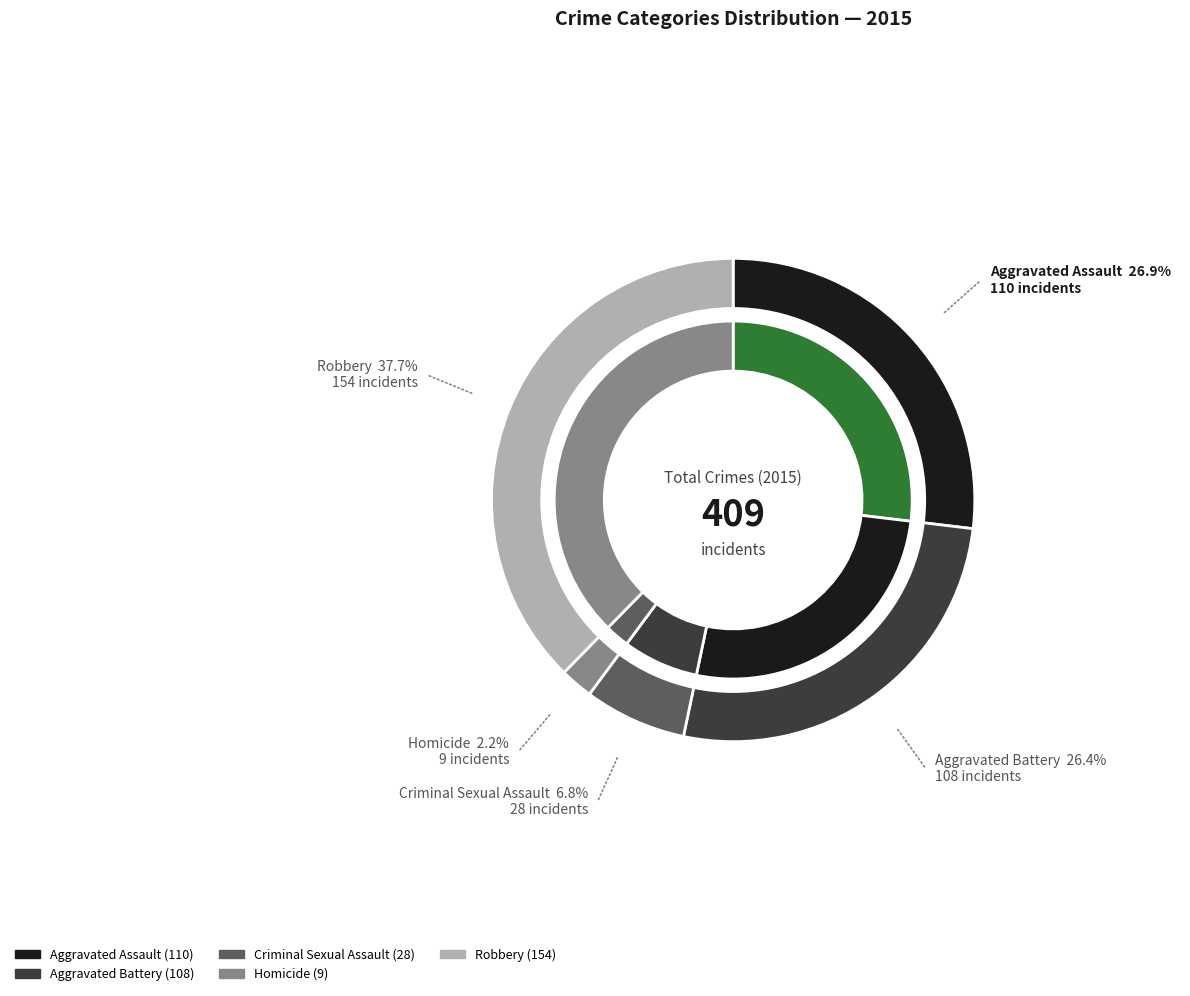

To the nearest percent, what is the difference between the Aggravated Assault and Robbery slice percentages?

11%